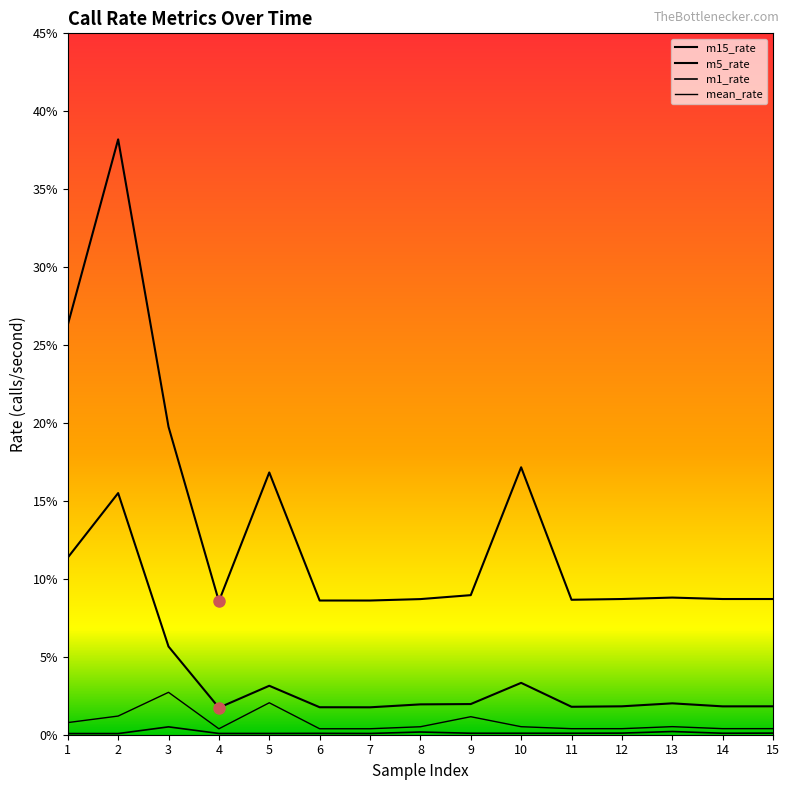

Reading right to left, what are all the values shown in this chart?

mean_rate: 15=0.0	14=0.0	13=0.0	12=0.0	11=0.0	10=0.0	9=0.0	8=0.0	7=0.0	6=0.0	5=0.0	4=0.0	3=0.0	2=0.0	1=0.0
m1_rate: 15=0.0	14=0.0	13=0.0	12=0.0	11=0.0	10=0.0	9=0.0	8=0.0	7=0.0	6=0.0	5=0.0	4=0.0	3=0.0	2=0.0	1=0.0
m5_rate: 15=0.0	14=0.0	13=0.0	12=0.0	11=0.0	10=0.0	9=0.0	8=0.0	7=0.0	6=0.0	5=0.0	4=0.0	3=0.1	2=0.2	1=0.1
m15_rate: 15=0.1	14=0.1	13=0.1	12=0.1	11=0.1	10=0.2	9=0.1	8=0.1	7=0.1	6=0.1	5=0.2	4=0.1	3=0.2	2=0.4	1=0.3